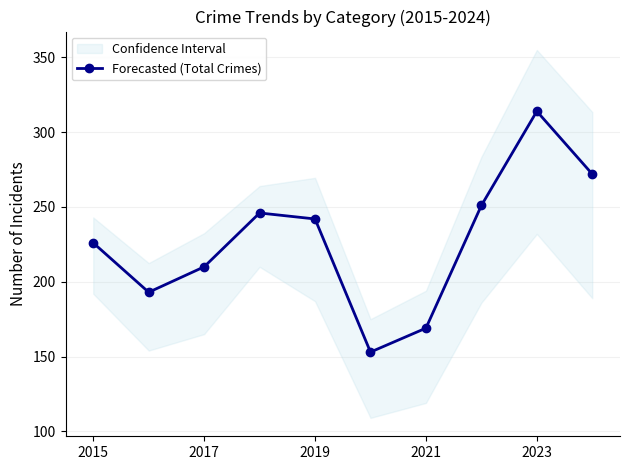

What is the sum of all values?

2276